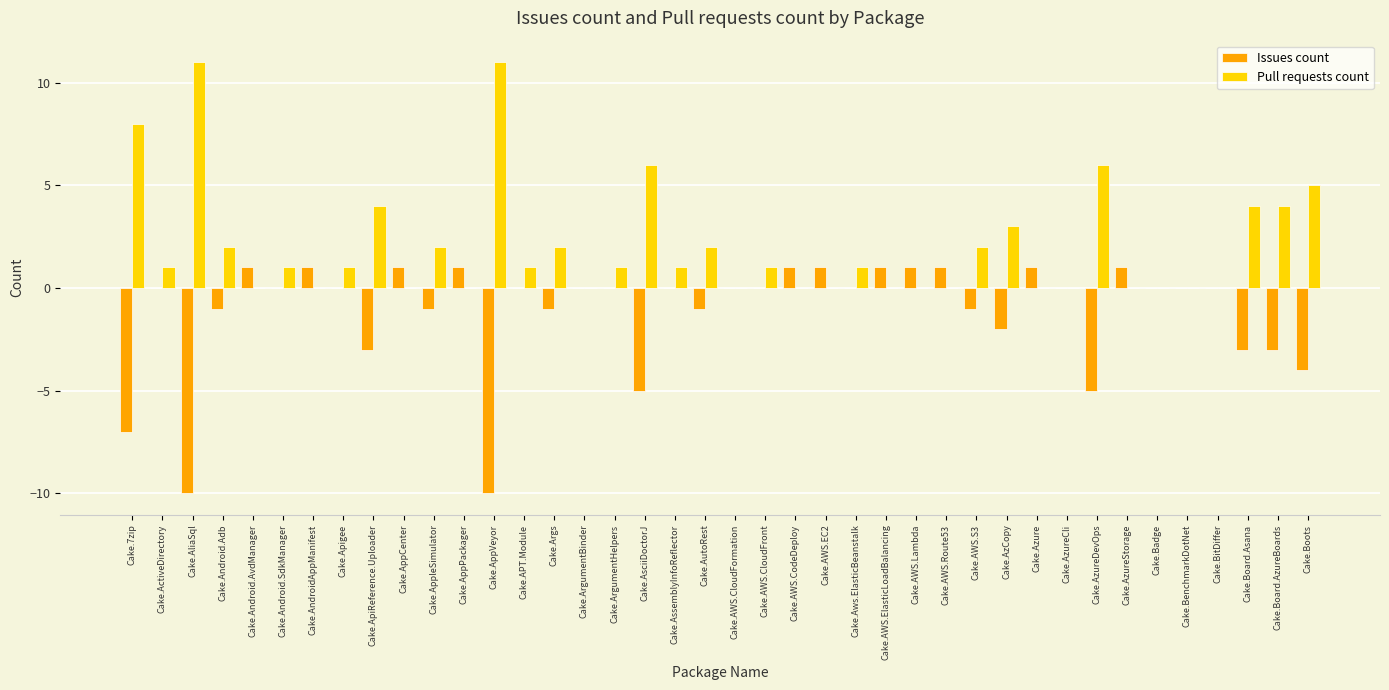

Reading left to right, extract all data points from this chart.

Issues count: -7	0	-10	-1	1	0	1	0	-3	1	-1	1	-10	0	-1	0	0	-5	0	-1	0	0	1	1	0	1	1	1	-1	-2	1	0	-5	1	0	0	0	-3	-3	-4
Pull requests count: 8	1	11	2	0	1	0	1	4	0	2	0	11	1	2	0	1	6	1	2	0	1	0	0	1	0	0	0	2	3	0	0	6	0	0	0	0	4	4	5